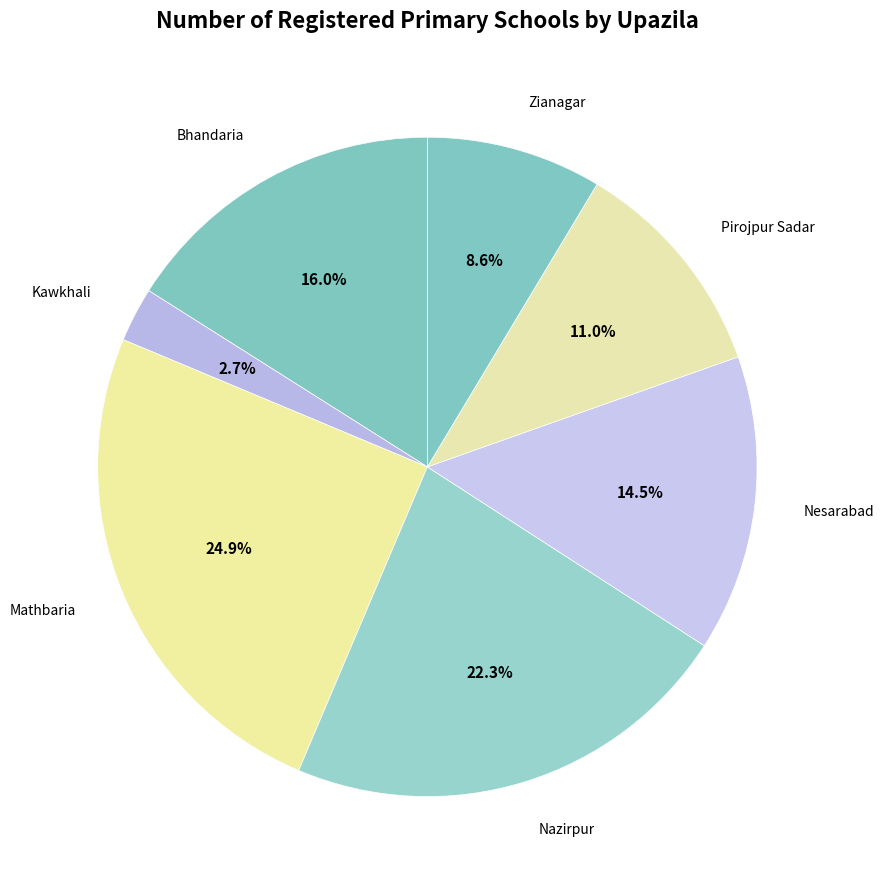

To the nearest percent, what is the difference between the largest and smallest slice percentages?

22%